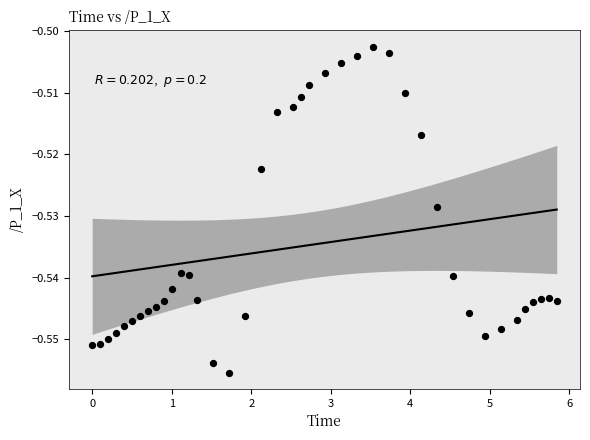

What is the range of X values (max minus min)?

5.8